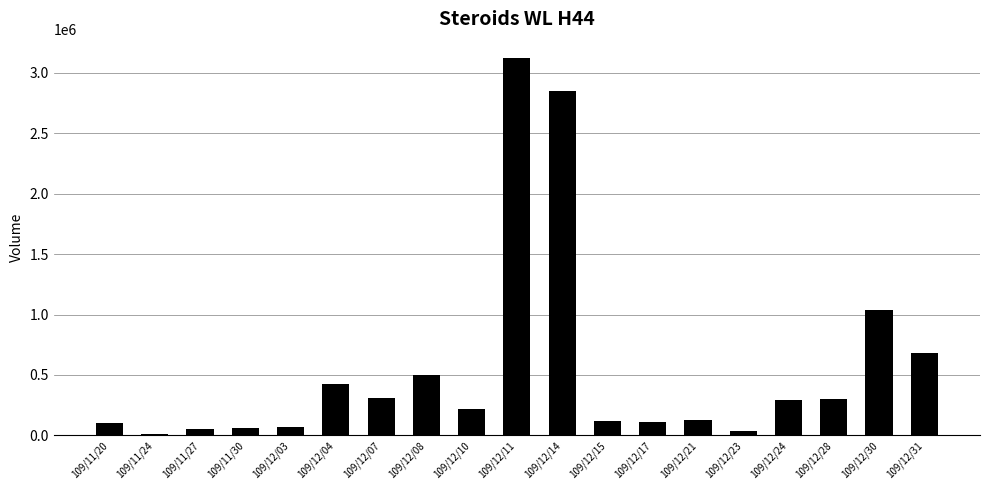

Which category has the highest value across all series?

109/12/11